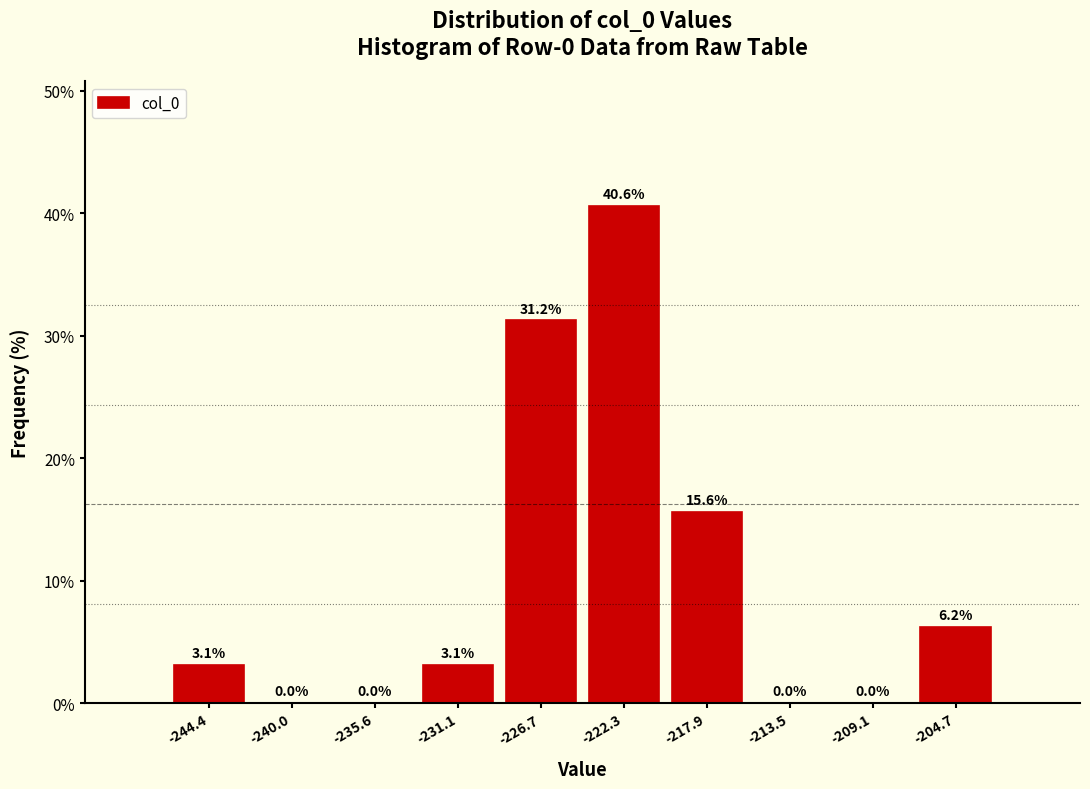

Reading left to right, list every bar in this chart as the range it spans on the x-axis followed by its height. The bar edges are not printed on the chart, so give them approximately, as read against the axis.

-246.5 to -242.0: 3.1
-242.0 to -238.0: 0.0
-238.0 to -233.5: 0.0
-233.5 to -229.0: 3.1
-229.0 to -224.5: 31.2
-224.5 to -220.0: 40.6
-220.0 to -215.5: 15.6
-215.5 to -211.5: 0.0
-211.5 to -207.0: 0.0
-207.0 to -202.5: 6.2